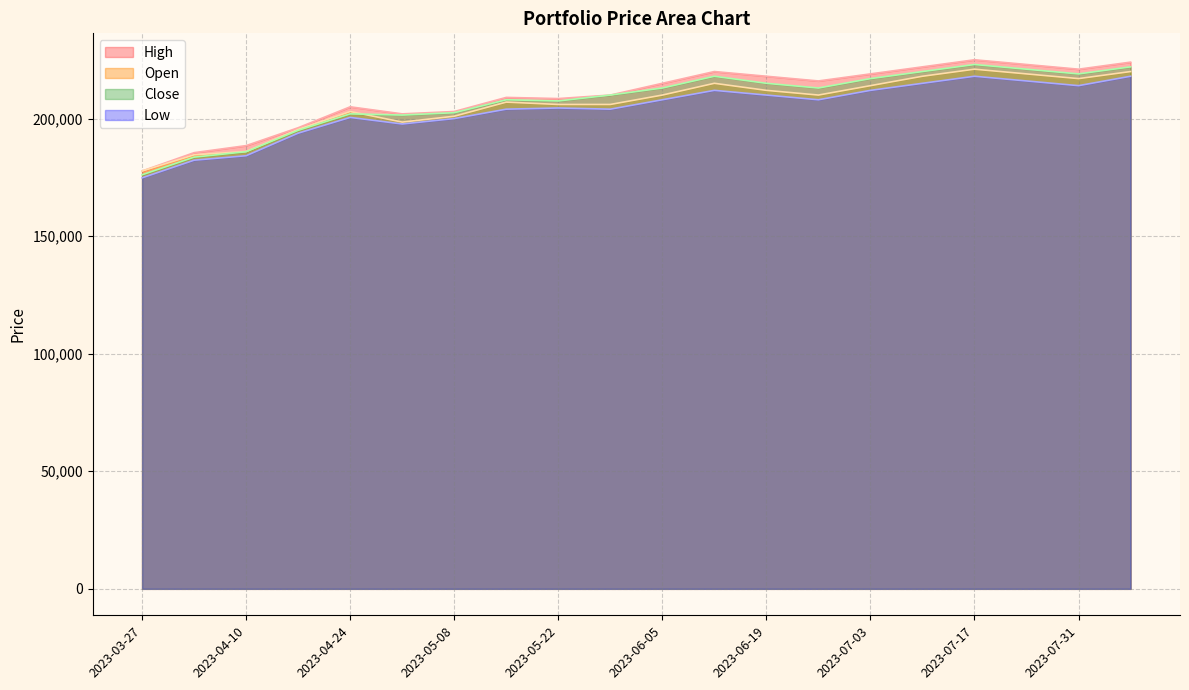

What is the greatest value displayed?

225000